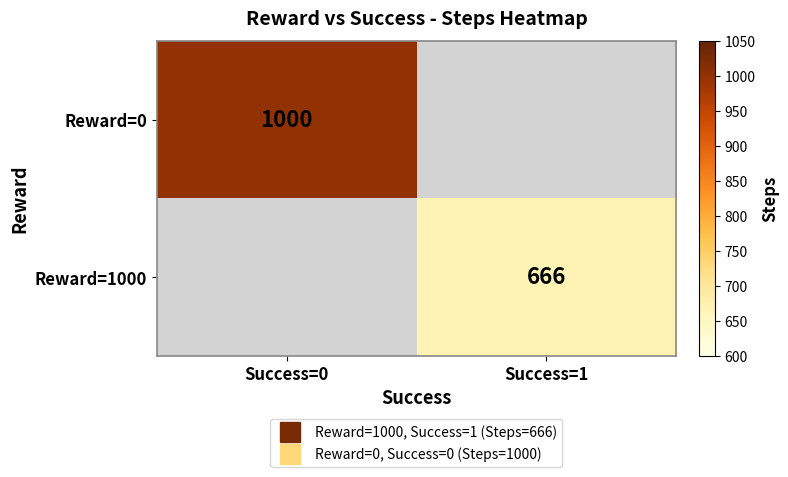

The value of Reward=0 at Success=0 is 1000.0. True or false?

True